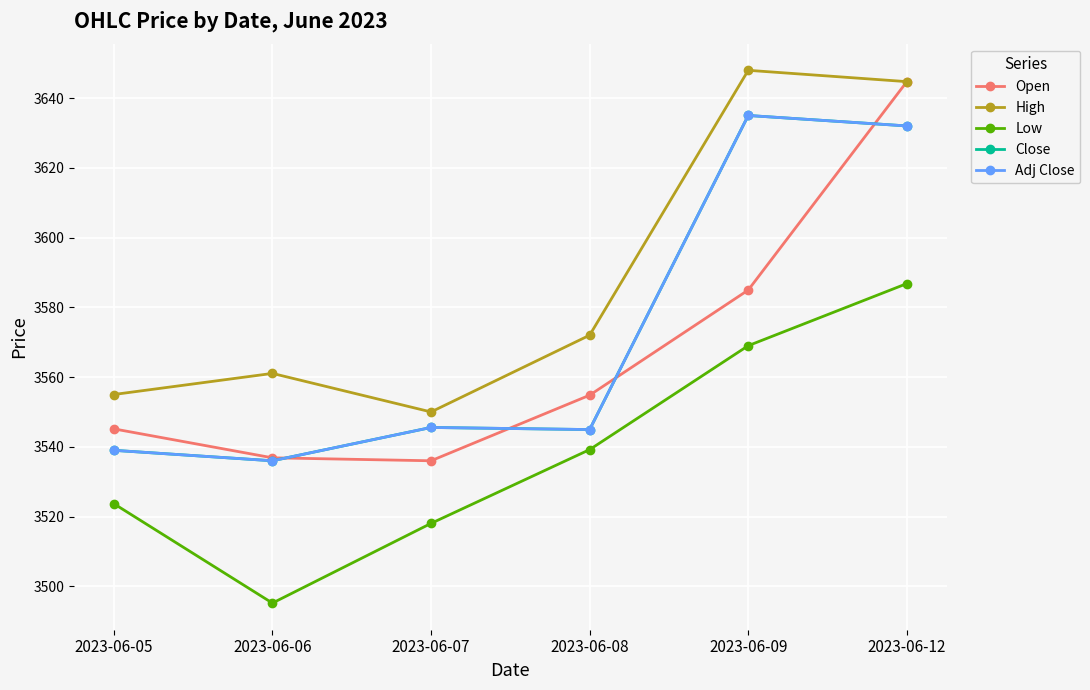

List the series in order of their peak value, lowest first.

Low, Close, Adj Close, Open, High